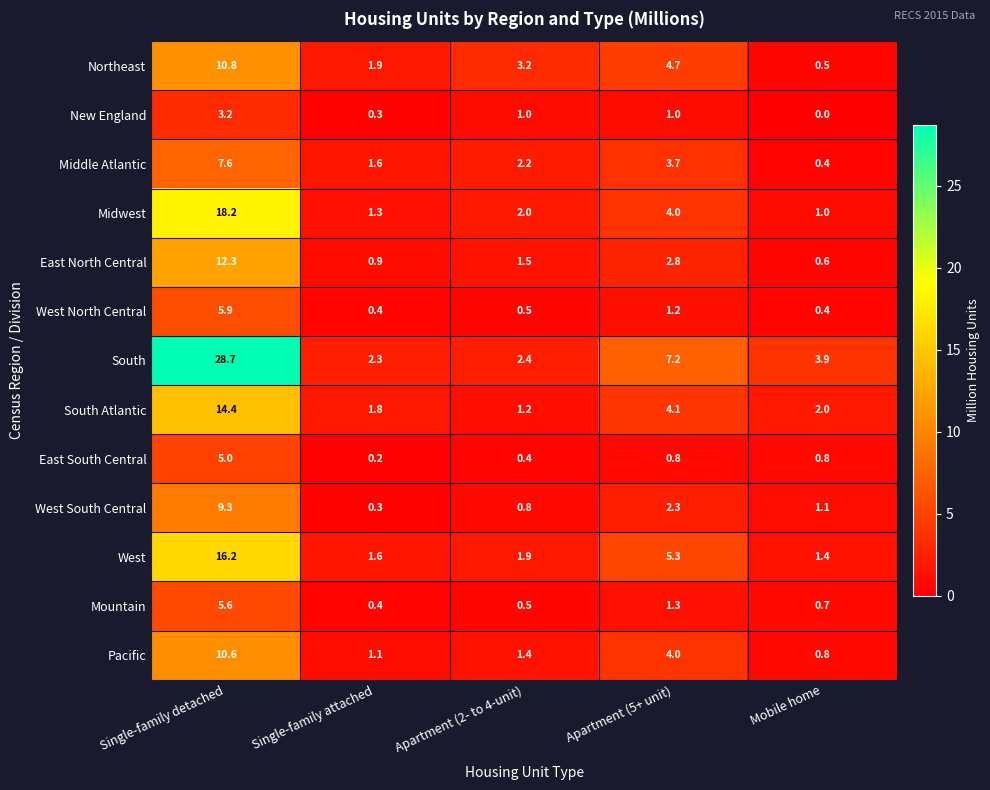

Is the value of South Atlantic at Single-family attached greater than the value of New England at Mobile home?

Yes